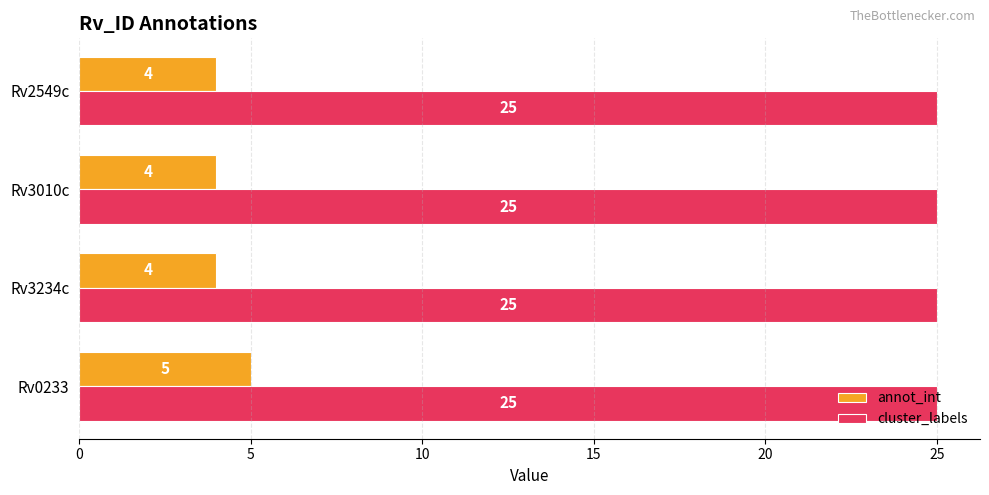

Is the value of annot_int at Rv3234c greater than the value of cluster_labels at Rv3010c?

No